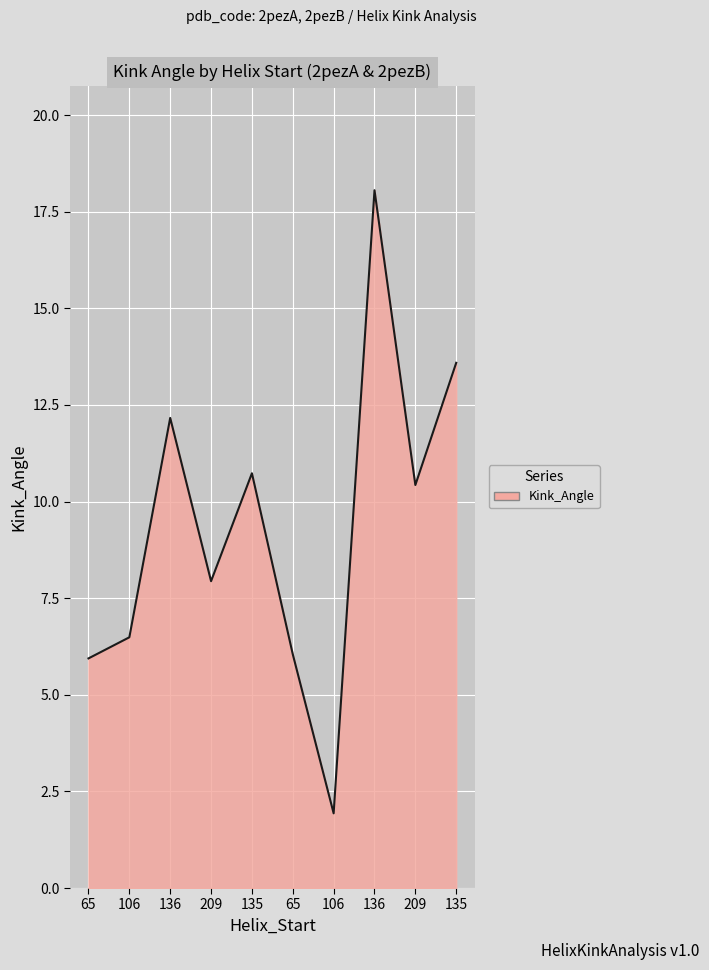

Is this an area chart (filled region under the line)?

Yes